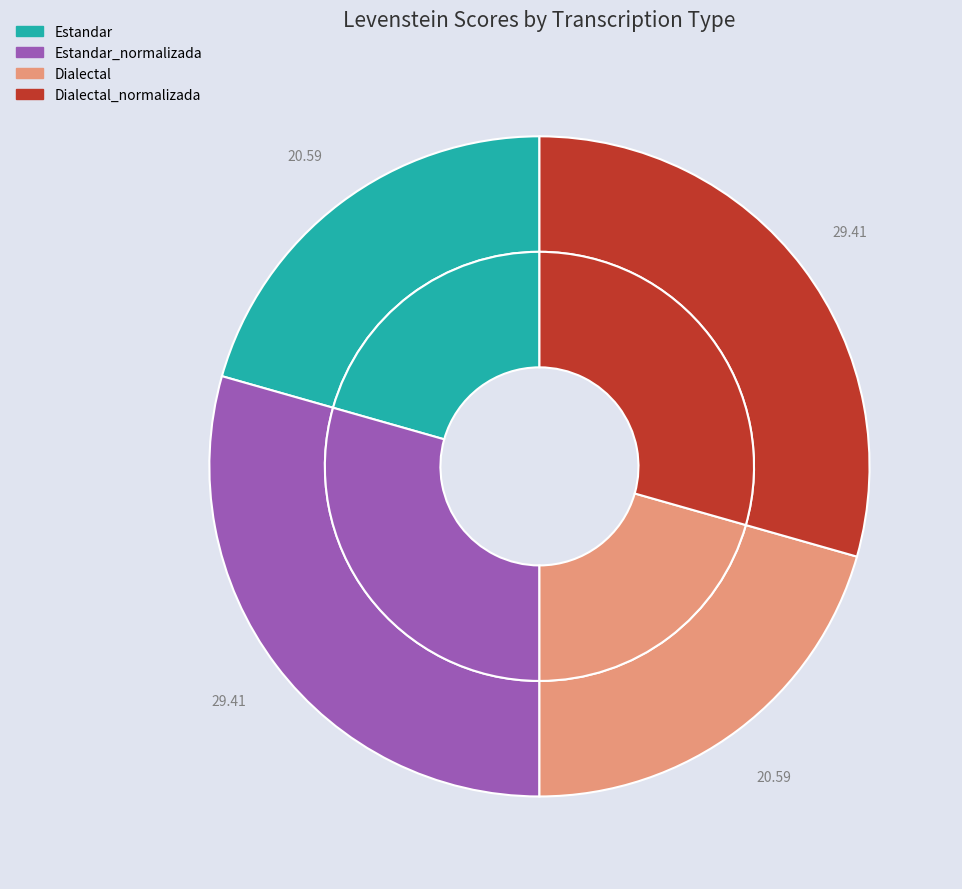

What percentage is the Dialectal slice, to the nearest percent?

21%